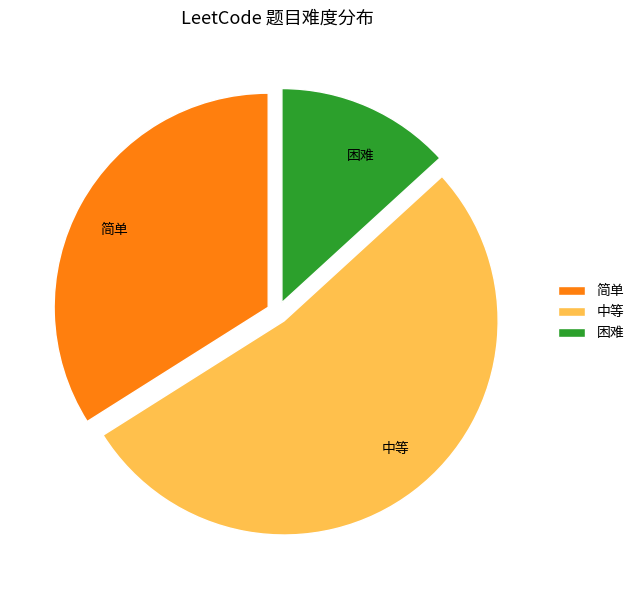

Which has a higher value, 中等 or 简单?

中等